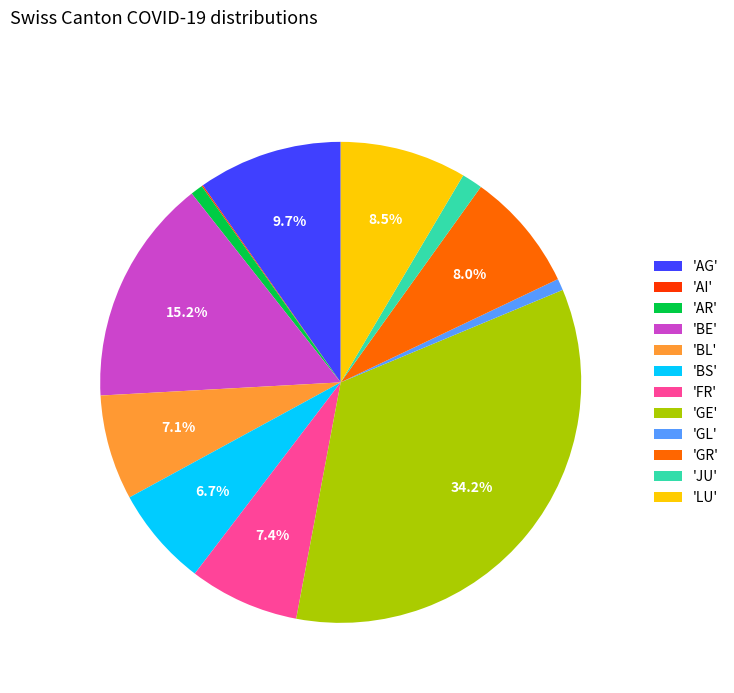

Which category has the biggest portion of the pie?

'GE'